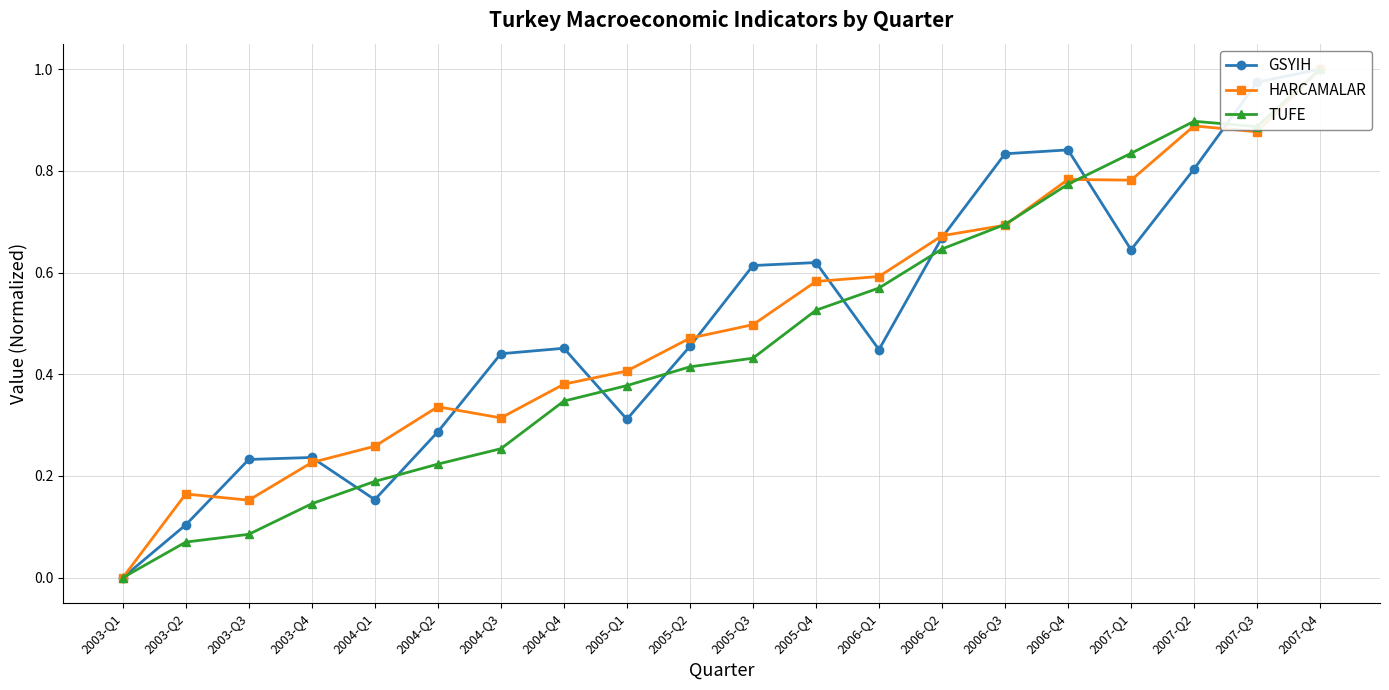

Reading right to left, transcribe all the data shown in this chart.

GSYIH: 2007-Q4=1.0	2007-Q3=1.0	2007-Q2=0.8	2007-Q1=0.6	2006-Q4=0.8	2006-Q3=0.8	2006-Q2=0.7	2006-Q1=0.4	2005-Q4=0.6	2005-Q3=0.6	2005-Q2=0.5	2005-Q1=0.3	2004-Q4=0.5	2004-Q3=0.4	2004-Q2=0.3	2004-Q1=0.2	2003-Q4=0.2	2003-Q3=0.2	2003-Q2=0.1	2003-Q1=0.0
HARCAMALAR: 2007-Q4=1.0	2007-Q3=0.9	2007-Q2=0.9	2007-Q1=0.8	2006-Q4=0.8	2006-Q3=0.7	2006-Q2=0.7	2006-Q1=0.6	2005-Q4=0.6	2005-Q3=0.5	2005-Q2=0.5	2005-Q1=0.4	2004-Q4=0.4	2004-Q3=0.3	2004-Q2=0.3	2004-Q1=0.3	2003-Q4=0.2	2003-Q3=0.2	2003-Q2=0.2	2003-Q1=0.0
TUFE: 2007-Q4=1.0	2007-Q3=0.9	2007-Q2=0.9	2007-Q1=0.8	2006-Q4=0.8	2006-Q3=0.7	2006-Q2=0.6	2006-Q1=0.6	2005-Q4=0.5	2005-Q3=0.4	2005-Q2=0.4	2005-Q1=0.4	2004-Q4=0.3	2004-Q3=0.3	2004-Q2=0.2	2004-Q1=0.2	2003-Q4=0.1	2003-Q3=0.1	2003-Q2=0.1	2003-Q1=0.0